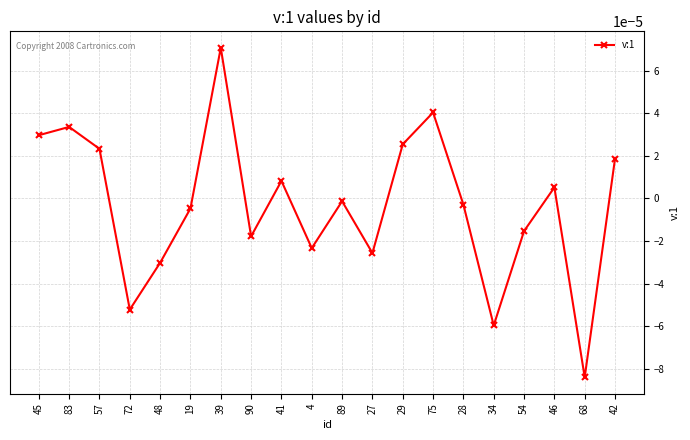

The value at 19 is -0.0. True or false?

True